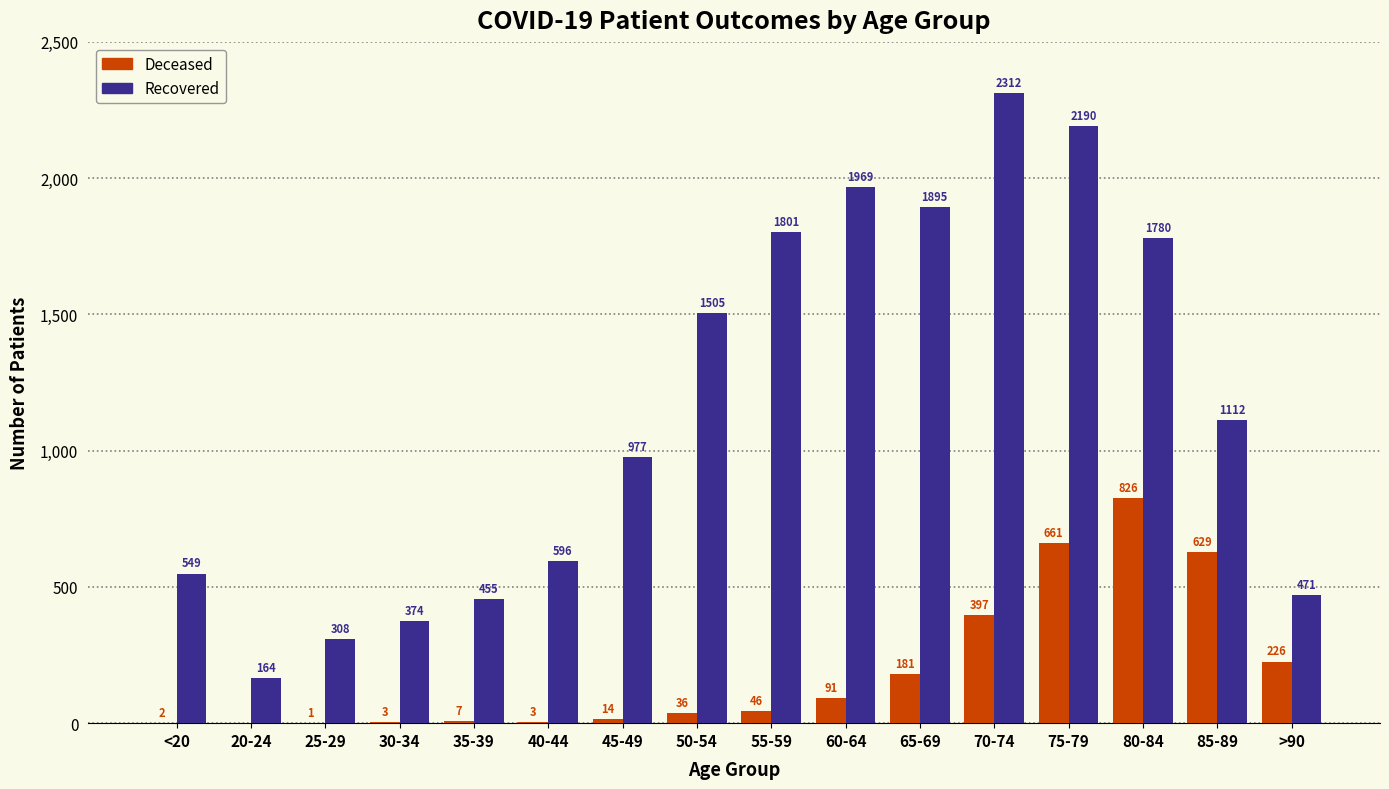

What is the total value across all series at 30-34?

377